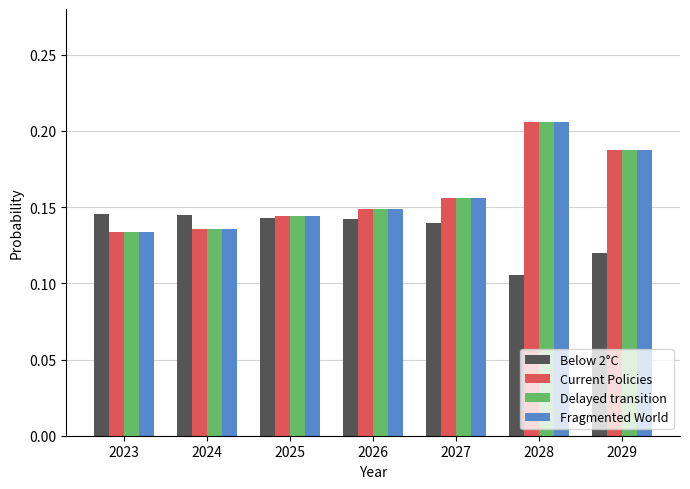

Is the value of Current Policies at 2029 greater than the value of Delayed transition at 2024?

Yes